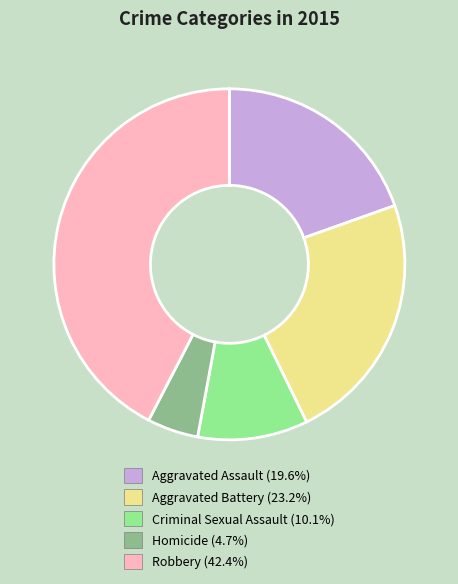

How many slices are in this pie chart?

5